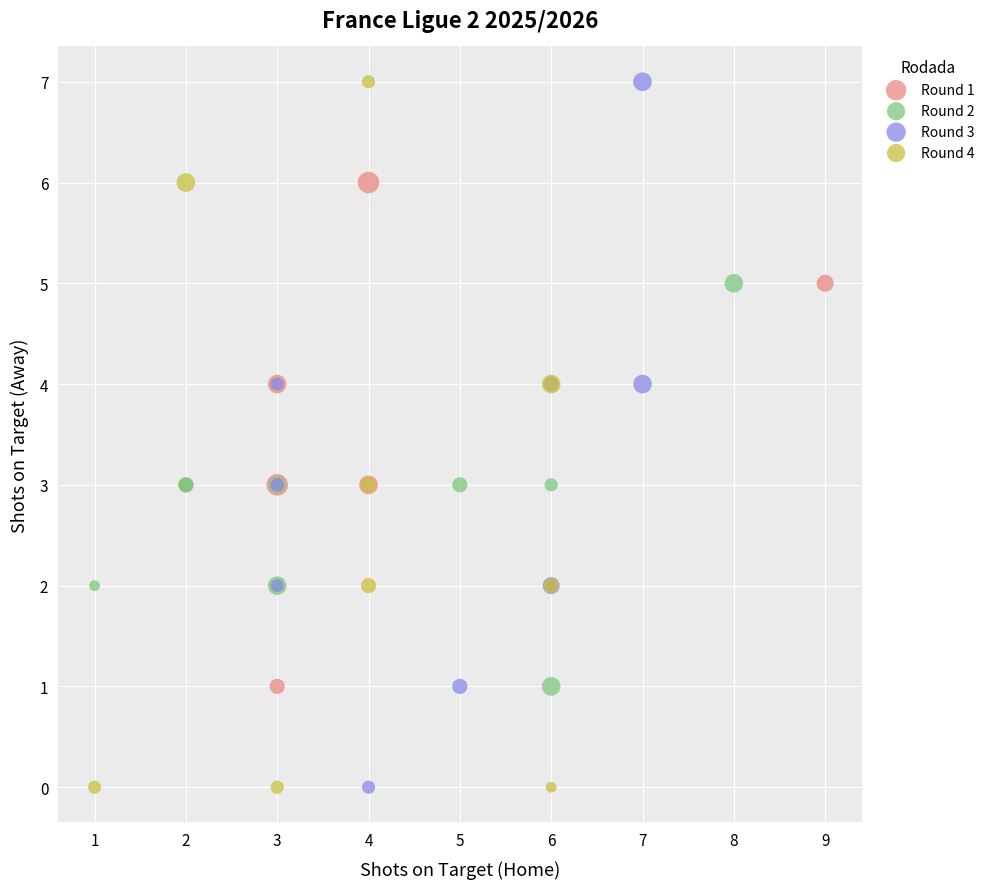

What are all the series names shown in the legend?

Round 1, Round 2, Round 3, Round 4